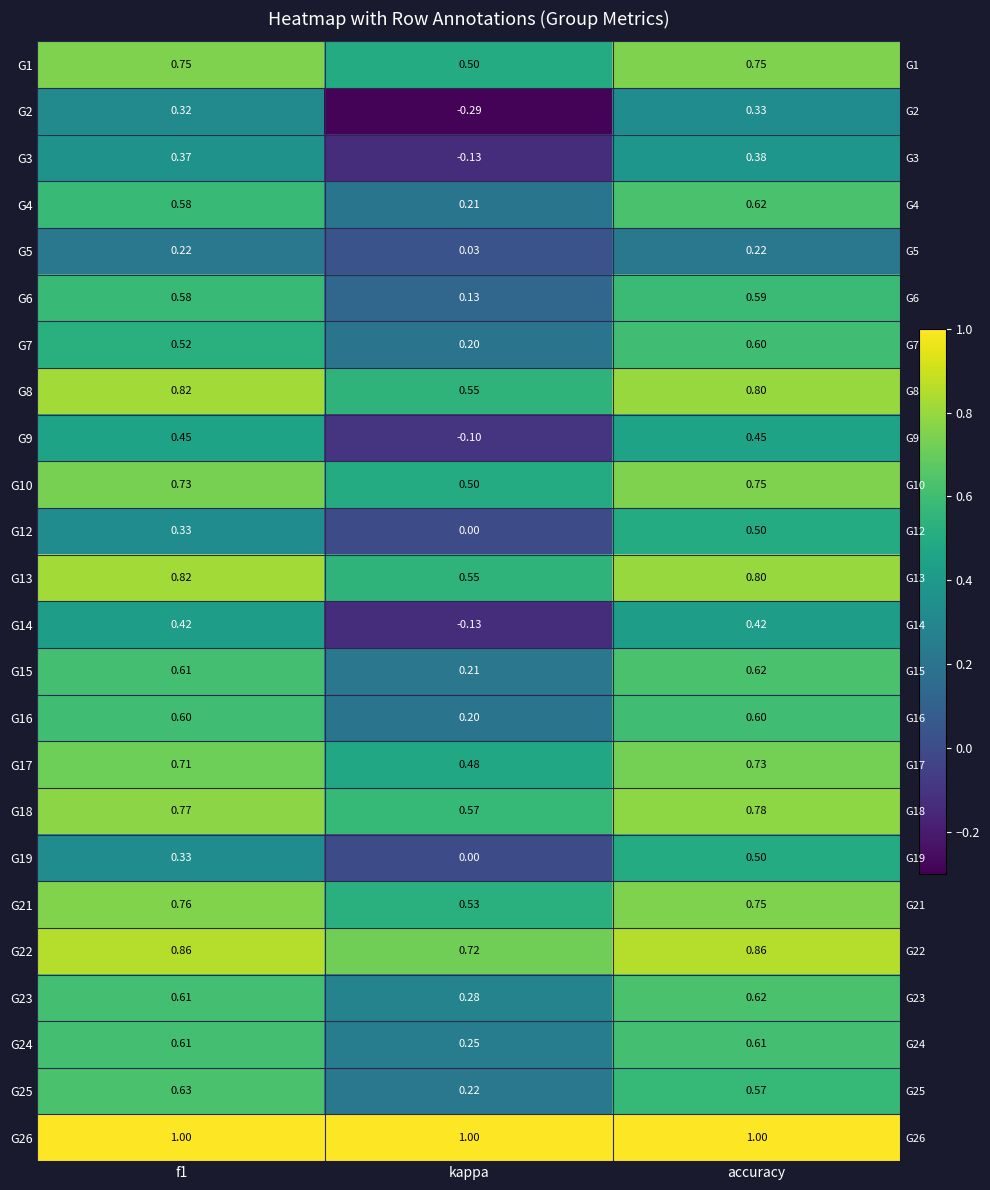

List the labels in order of G10 value, smallest first.

kappa, f1, accuracy